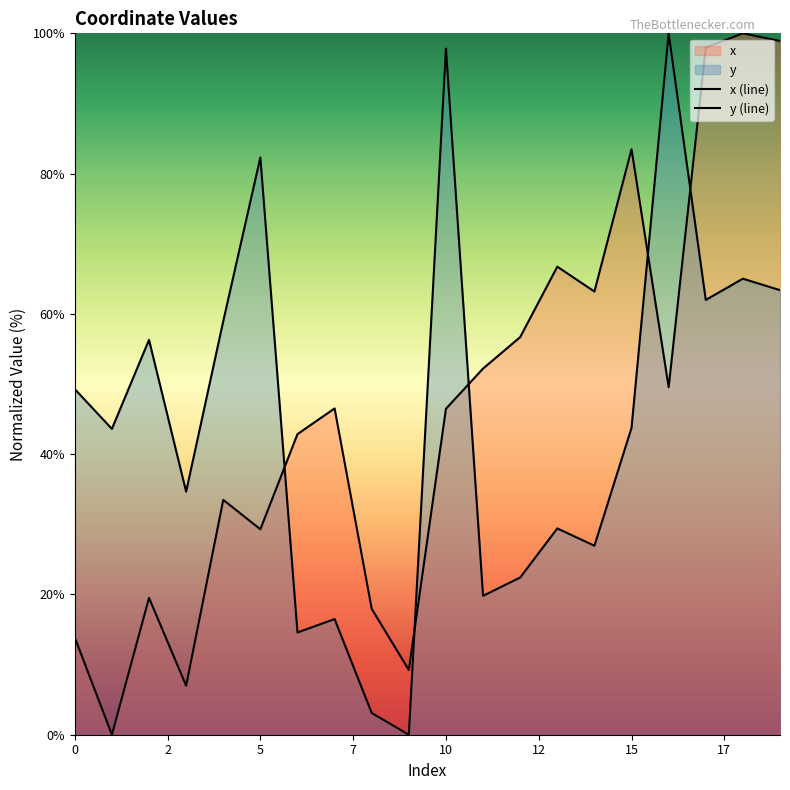

What is the value of the y (line) point at the 3rd from the left?

56.3